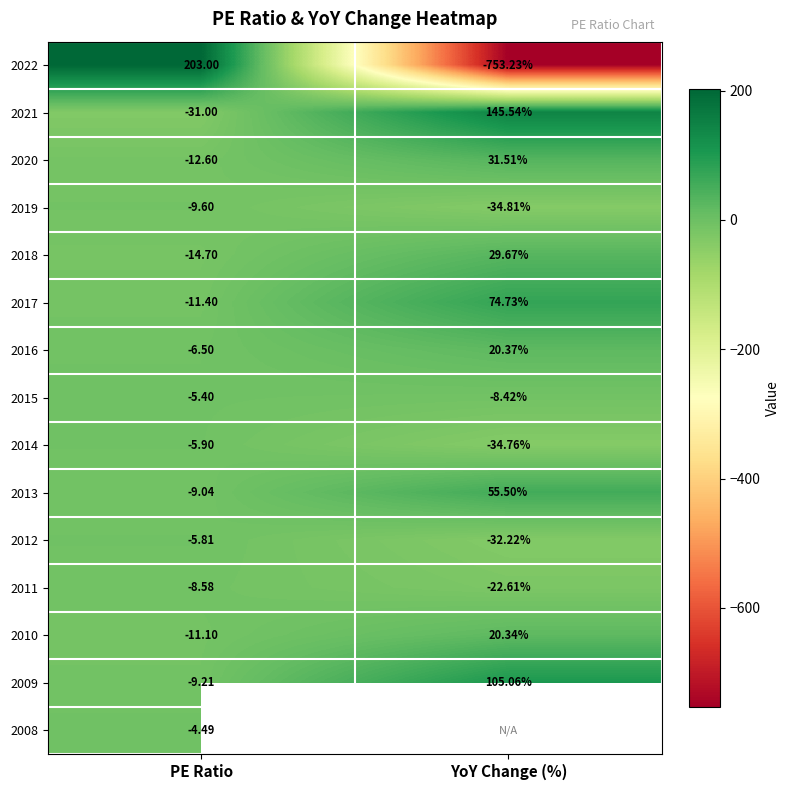

Which category has the lowest value across all series?

YoY Change (%)